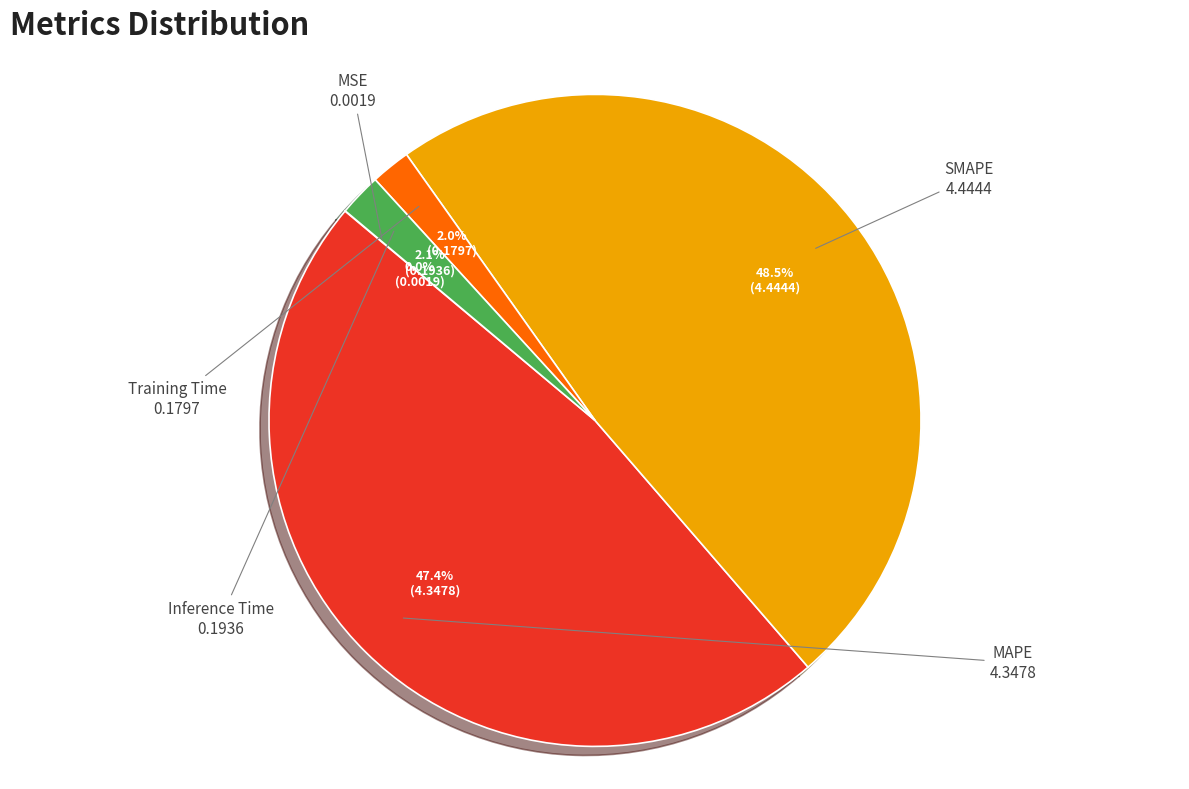

What is the largest slice in the pie chart?

SMAPE